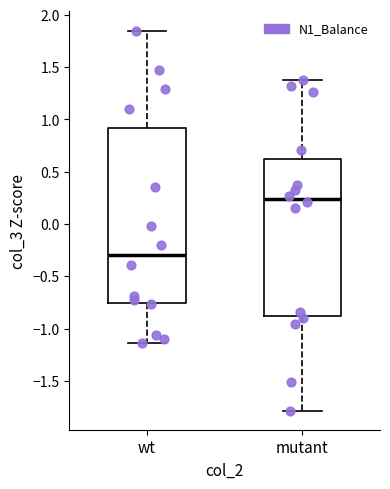

Where is the upper edge of the box for mutant on the y-axis? The values are not printed on the chart, so give them approximately, as read against the axis.

0.65